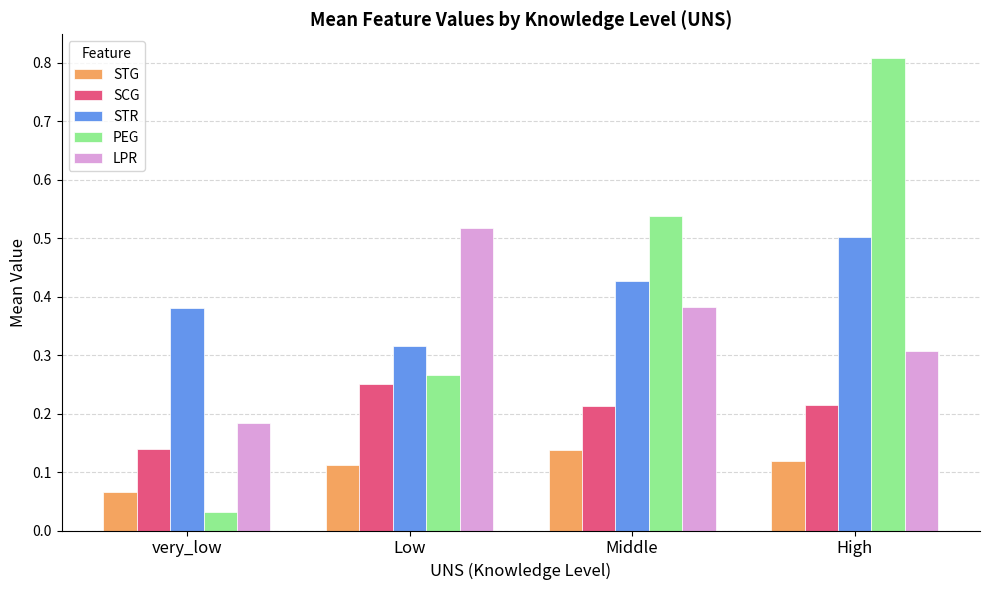

Which series changed the most between Low and High?

PEG